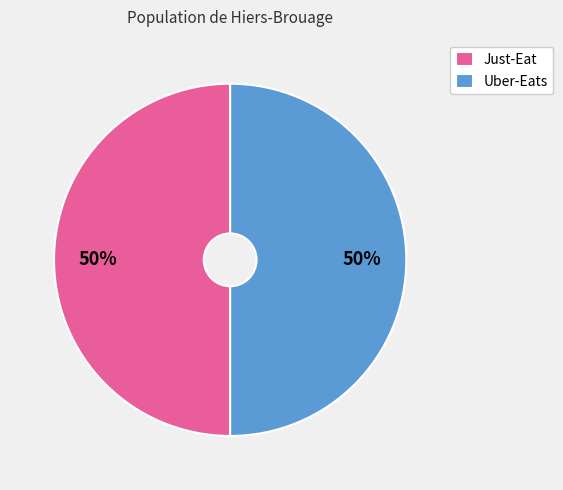

Combined, do Uber-Eats and Just-Eat account for over 50%?

Yes